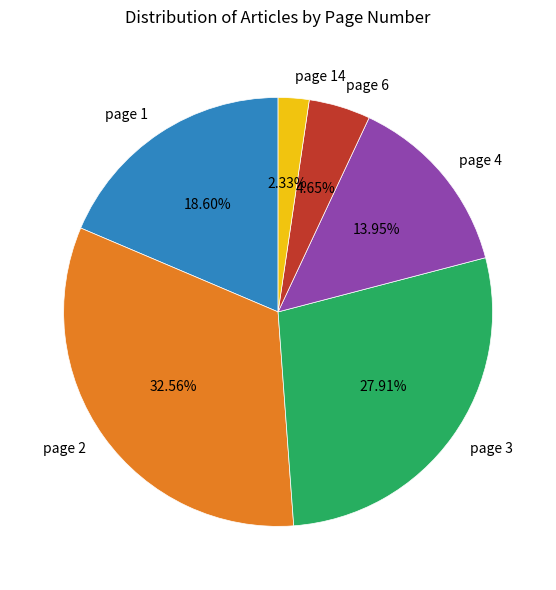

Is there a majority slice in this chart?

No